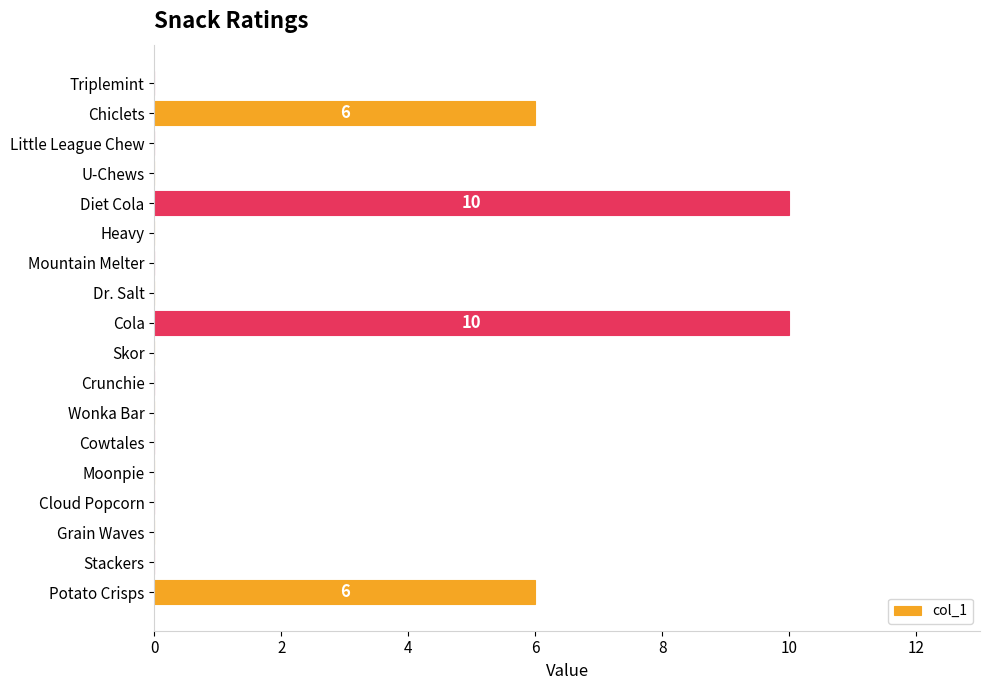

True or false: the data shows 10 at Cola.

True